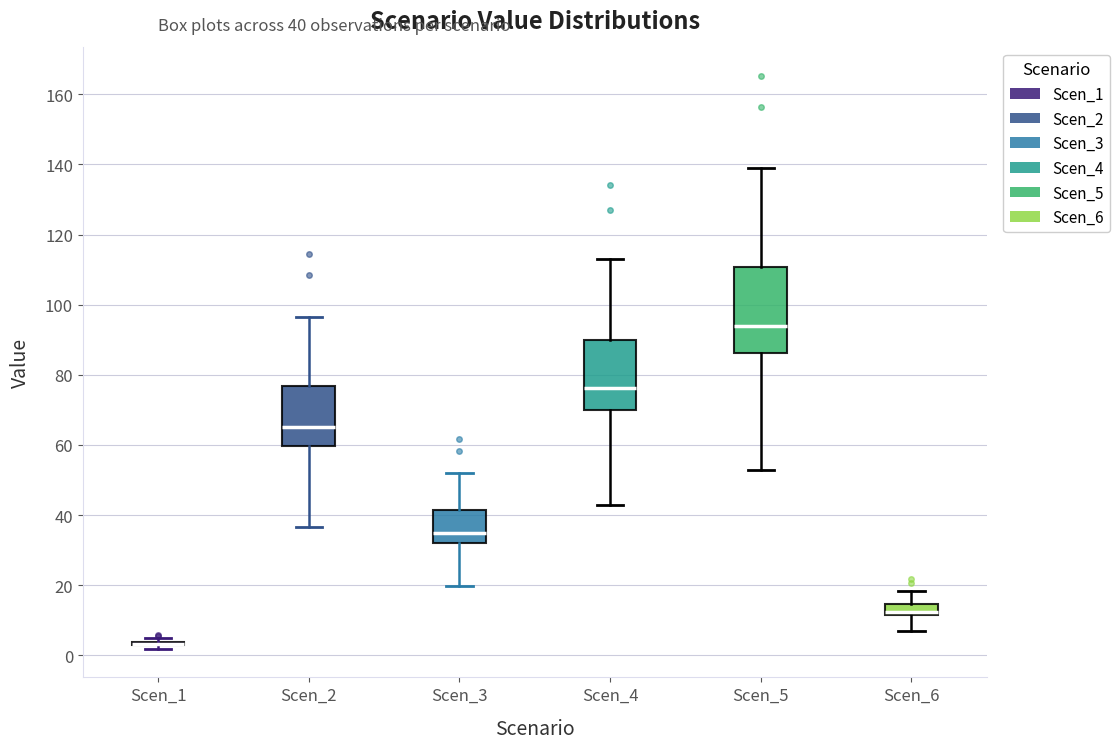

Which box is the tallest, from its lower edge to its upper edge?

Scen_5